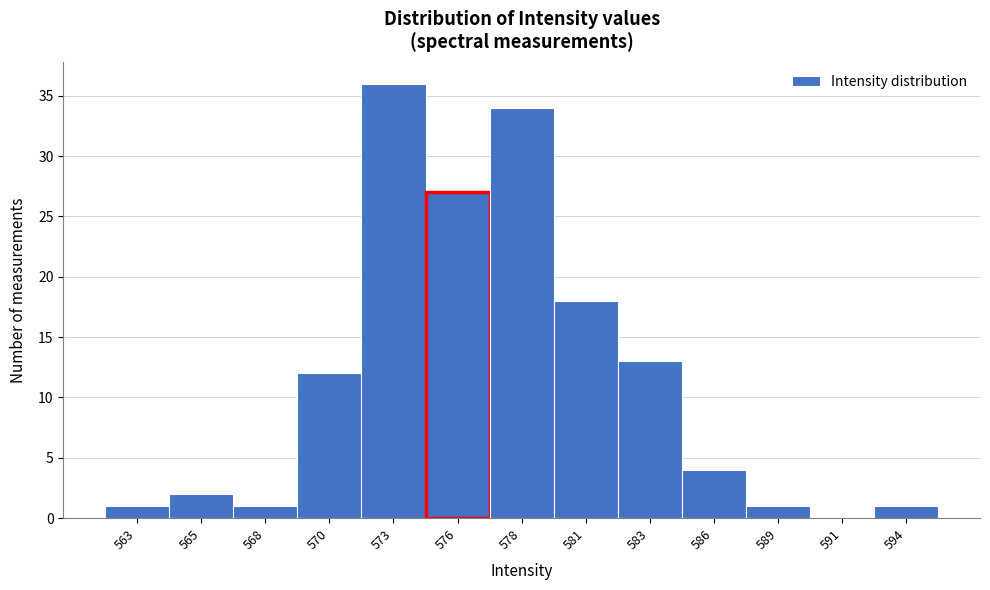

Reading left to right, extract all data points from this chart.

563=1	565=2	568=1	570=12	573=36	576=27	578=34	581=18	583=13	586=4	589=1	591=0	594=1